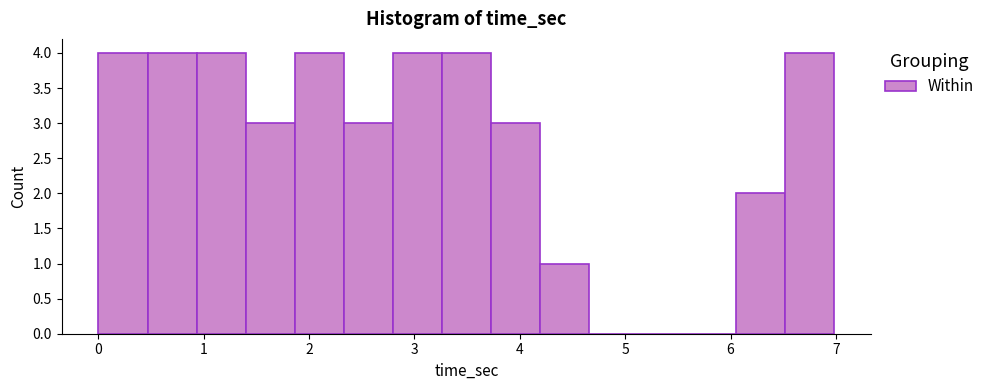

How tall is the bar that spans 2.8 to 3.3 on the x-axis? Neither the bar edges nor the heights are printed on the chart, so give them approximately, as read against the axes.

4